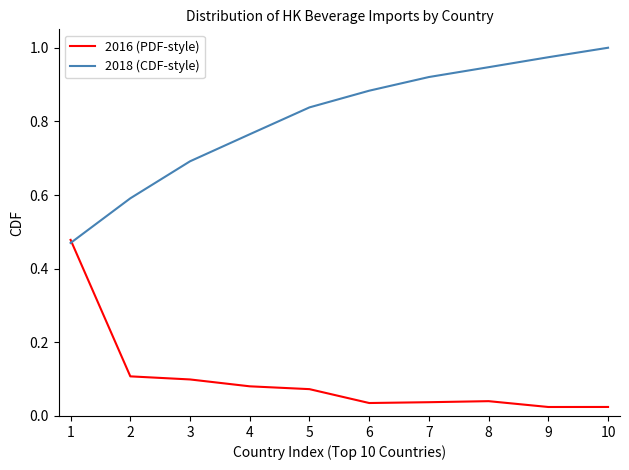

What is the spread (max minus min) of values at 4?

0.7